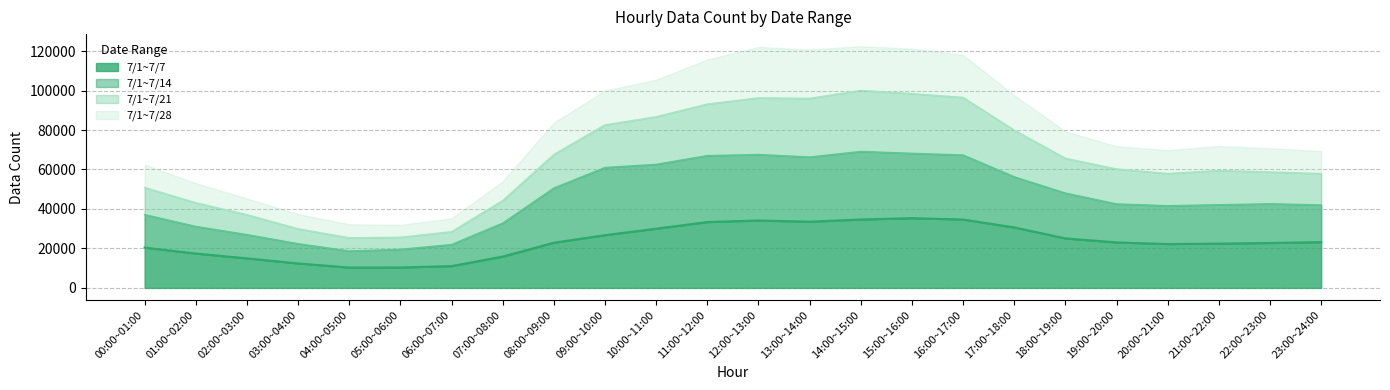

True or false: 7/1~7/7 and 7/1~7/14 intersect in this chart.

False